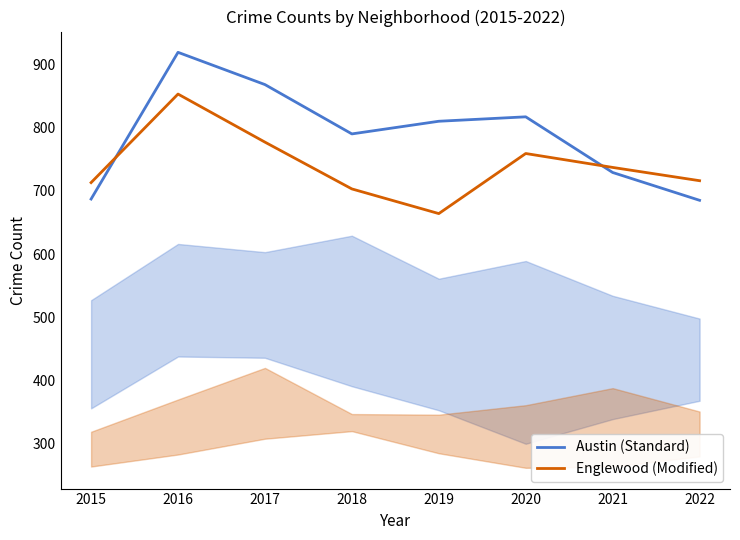

Where does the Englewood (Modified) series first go above 737?

2016